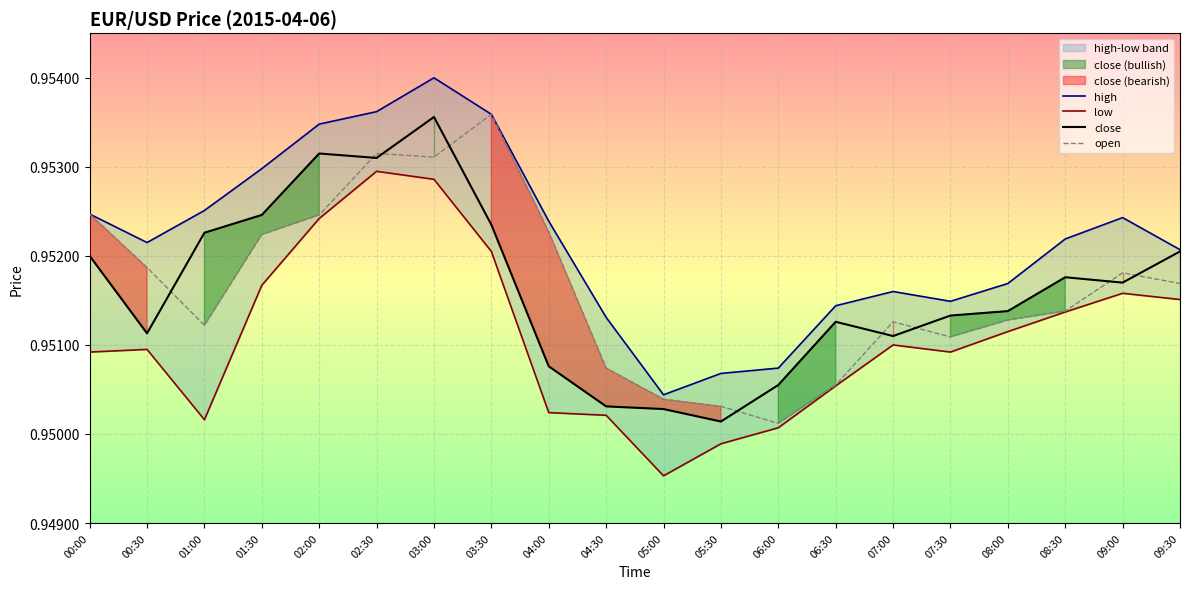

What is the label of the 4th point from the left?

01:30